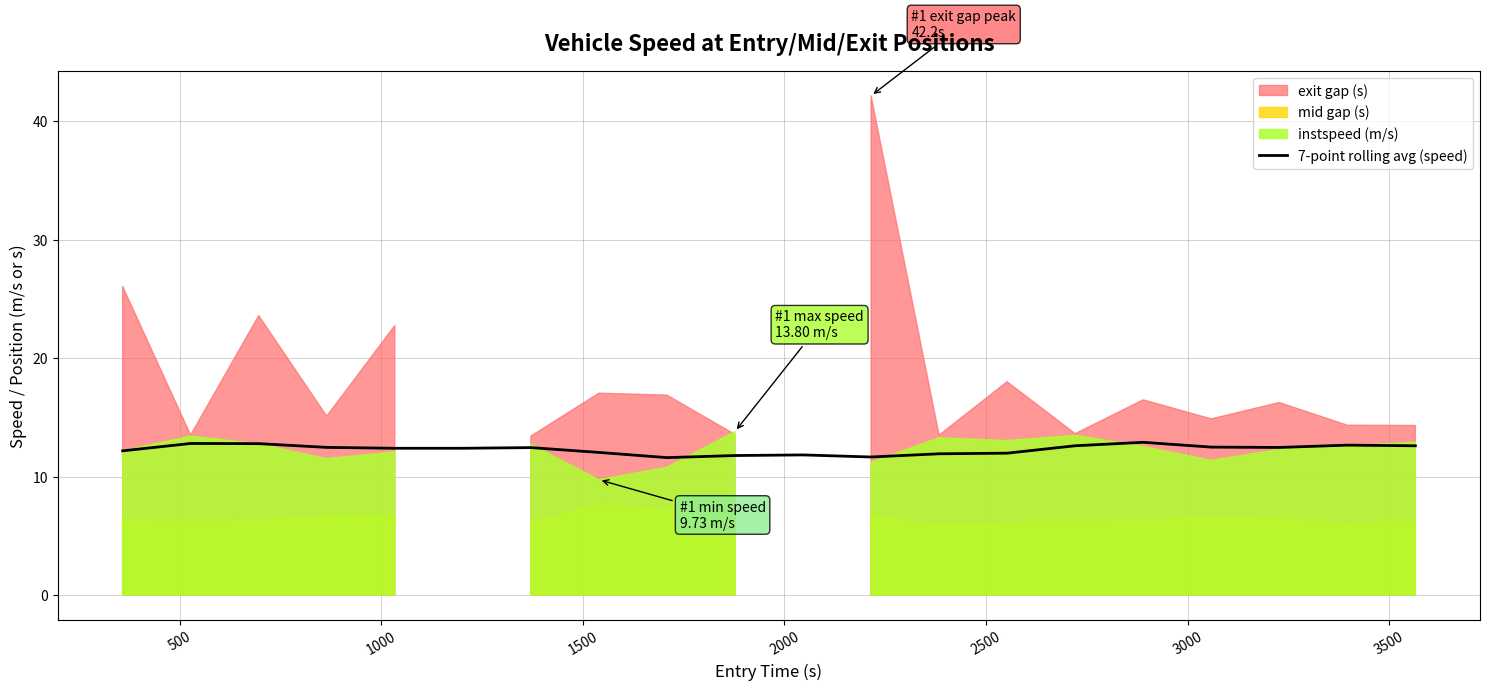

What is the highest value of the 7-point rolling avg (speed) series?

12.9